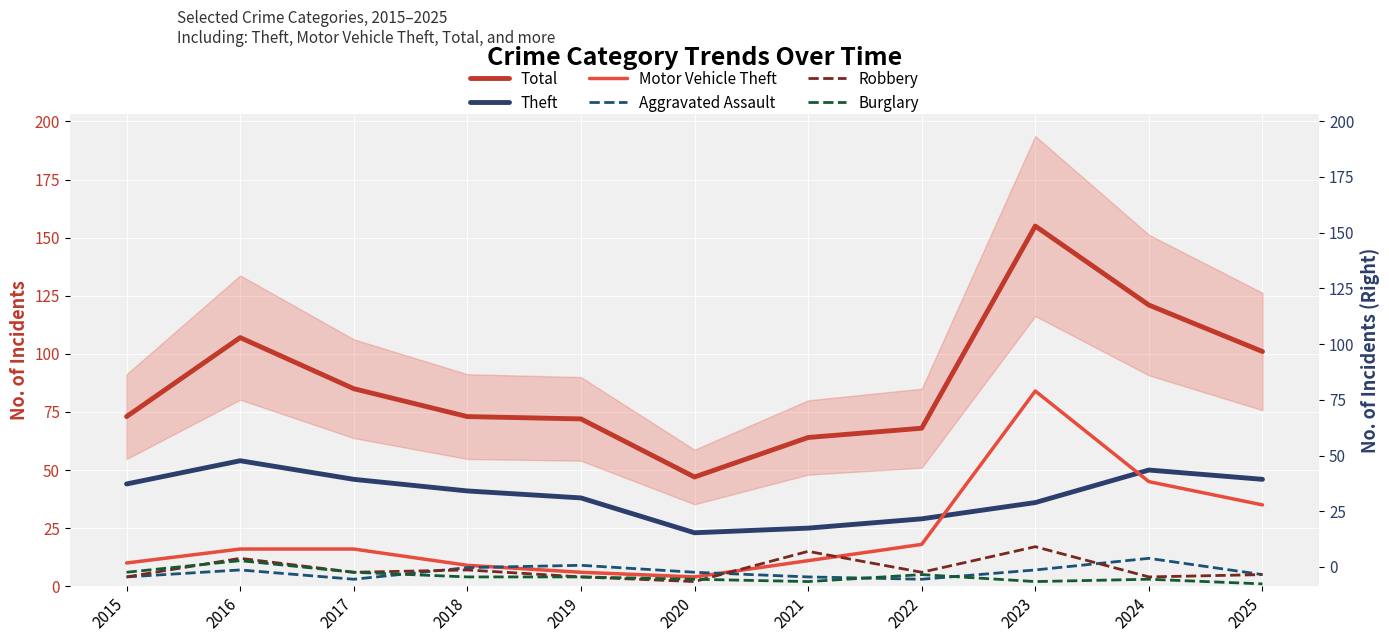

After their last crossing, which series has the higher values: Motor Vehicle Theft or Theft?

Theft